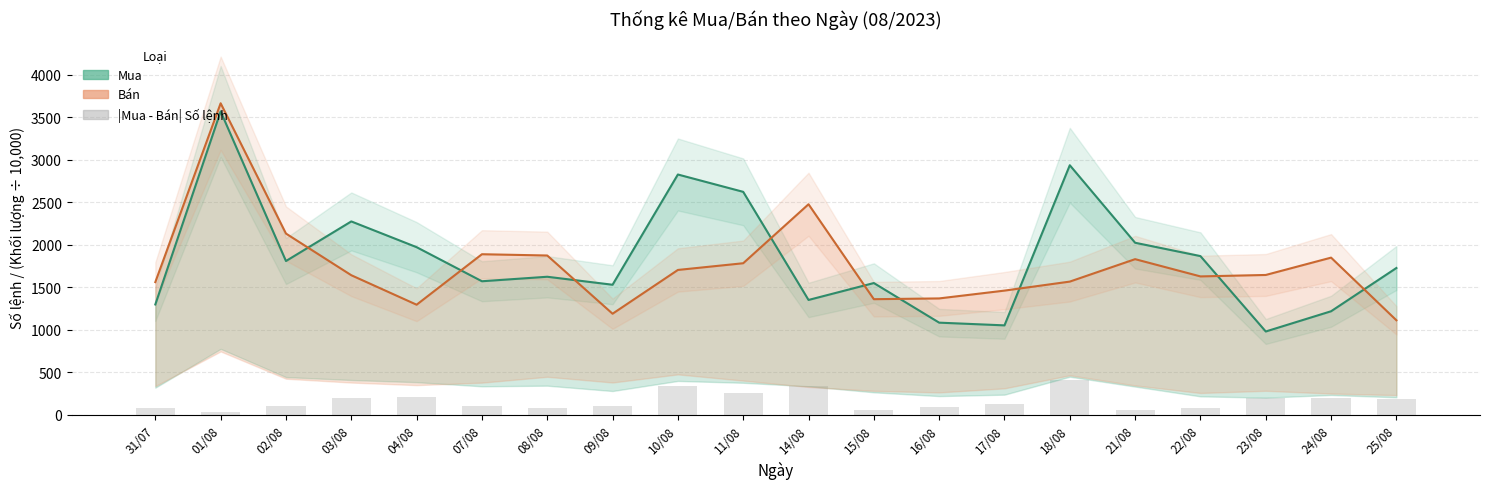

Where does the Mua - Số lệnh series first go above 1724?

01/08